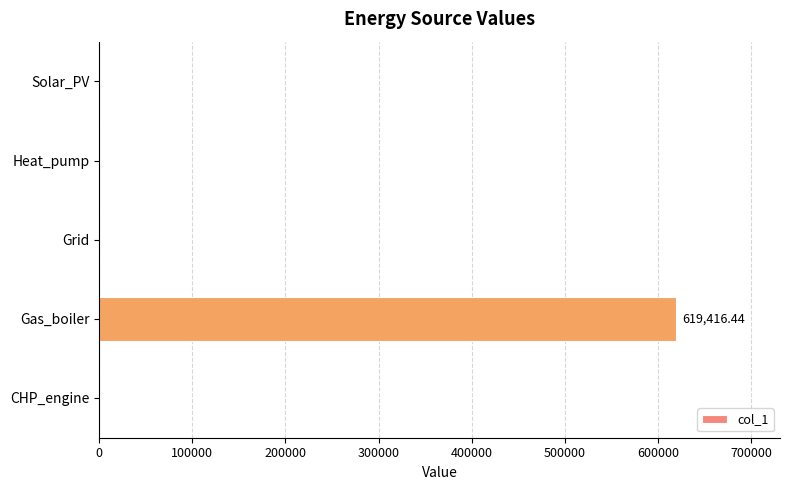

What is the sum of the values at Solar_PV and Gas_boiler?

619416.4